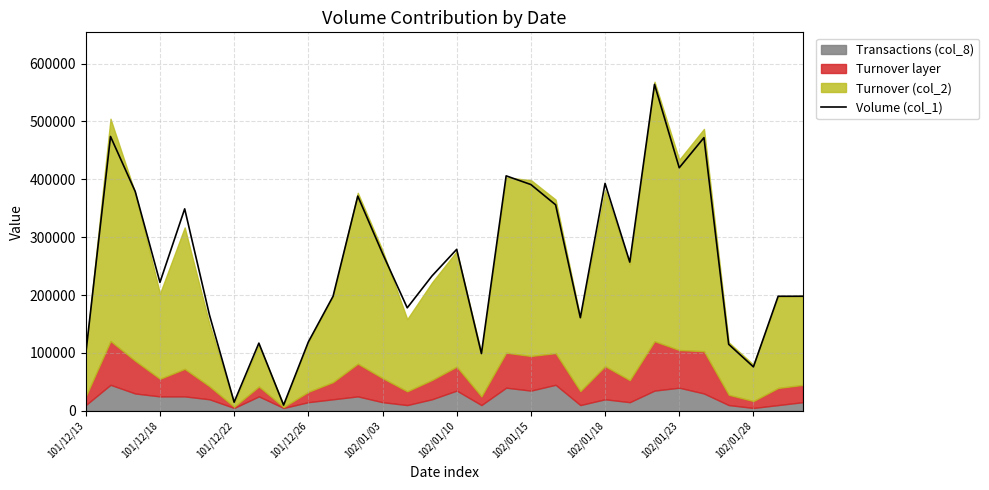

What is the value of the 21st point from the left?

161000